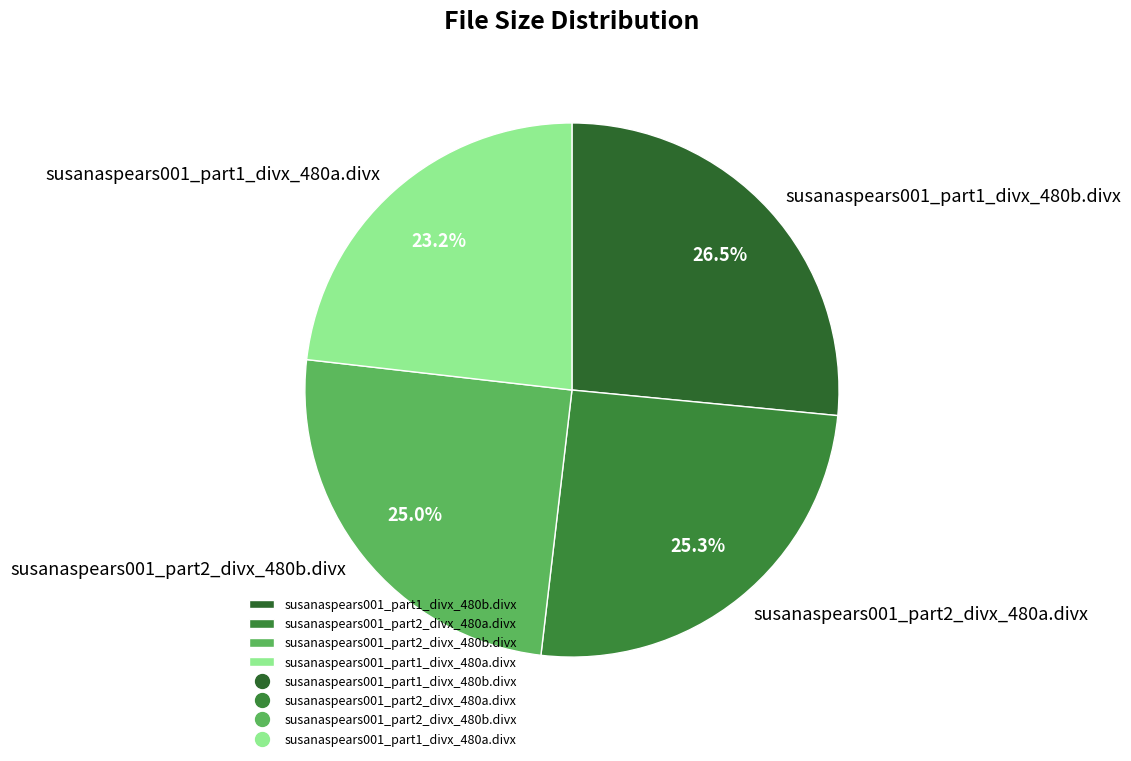

What is the ratio of the value at susanaspears001_part2_divx_480a.divx to the value at susanaspears001_part2_divx_480b.divx?

1.0